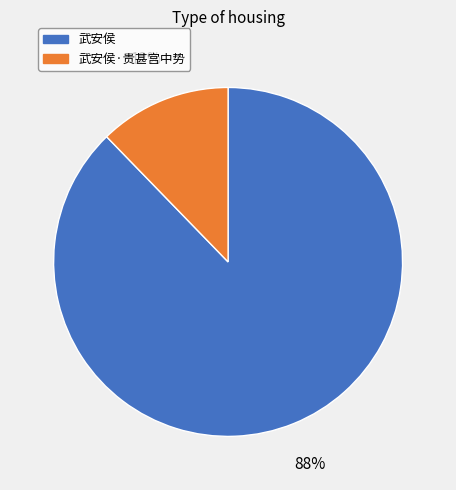

Is there a majority slice in this chart?

Yes